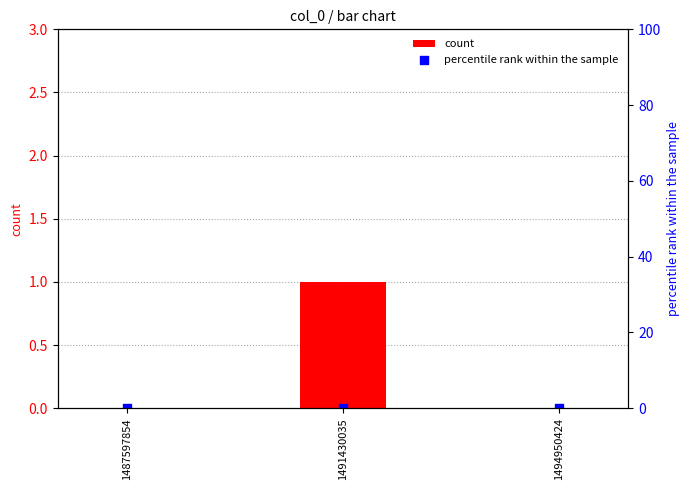

At which category is the sum across all series the highest?

1491430035